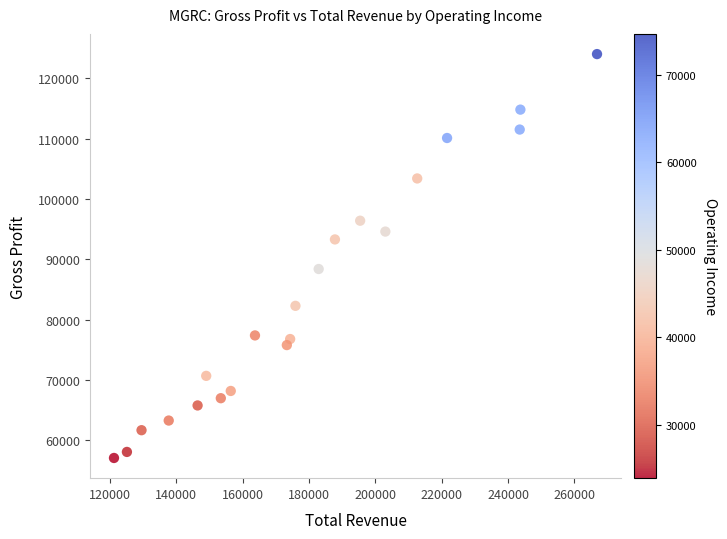

What is the range of X values (max minus min)?

145600